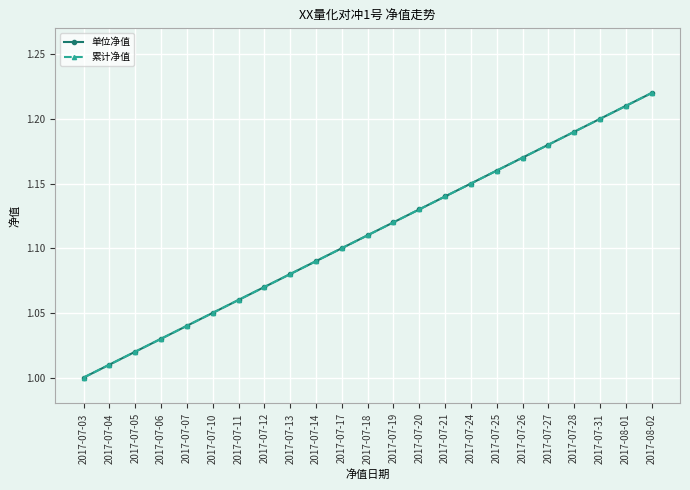

At how many categories does at least one series exceed 1?

22